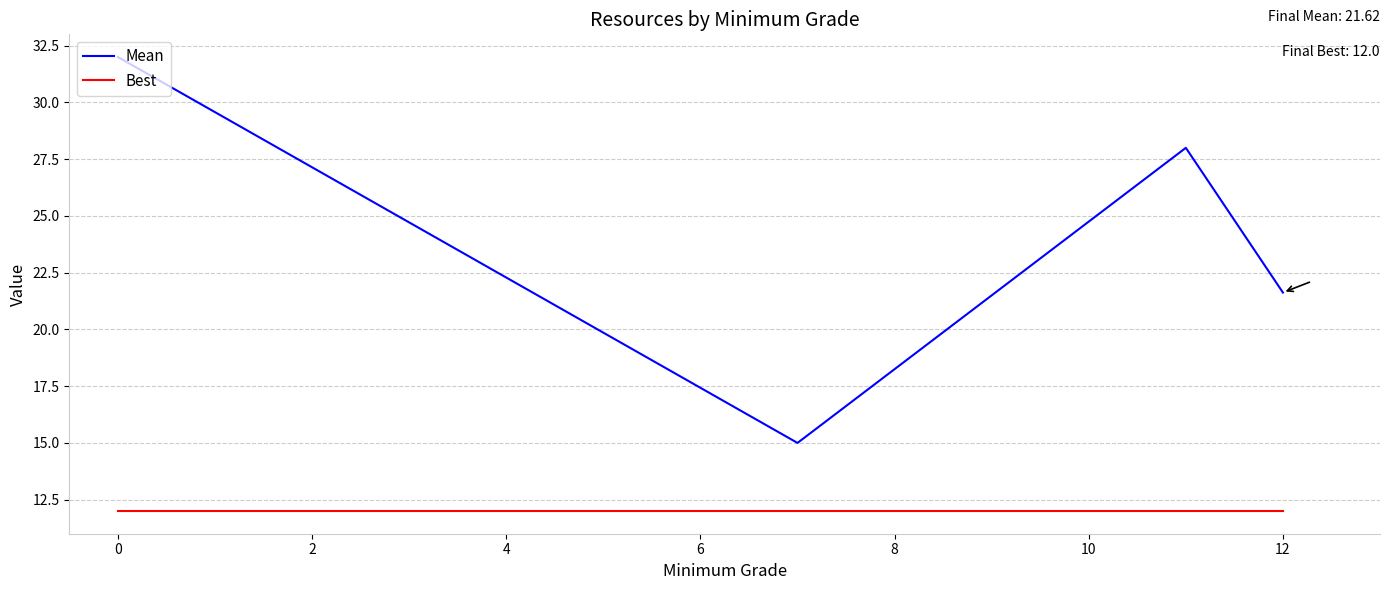

Reading left to right, extract all data points from this chart.

Mean: 32.0	15.0	28.0	21.6
Best: 12.0	12.0	12.0	12.0